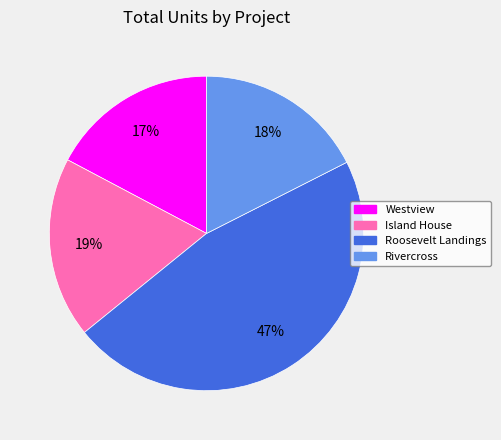

Does Westview account for over 50% of the chart?

No